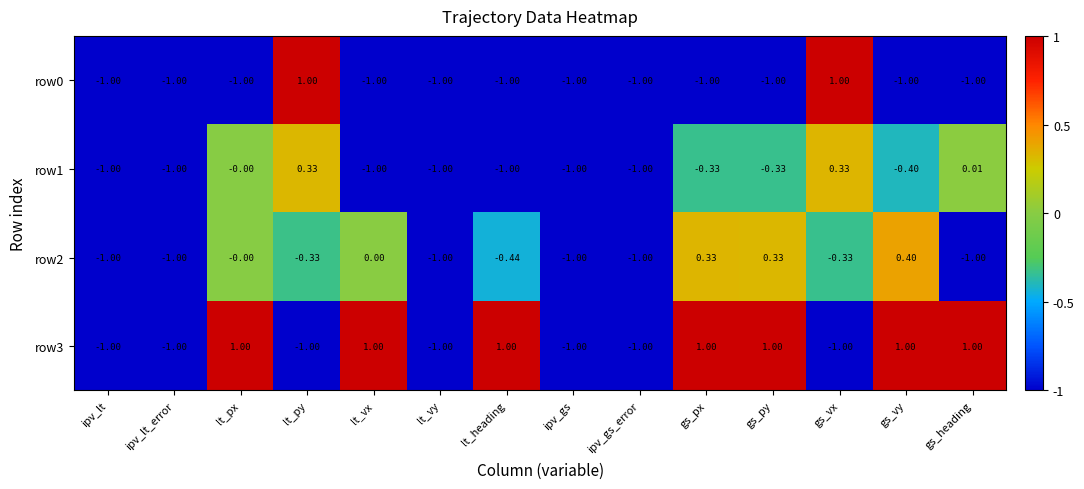

Which series has the largest total across all categories?

row3